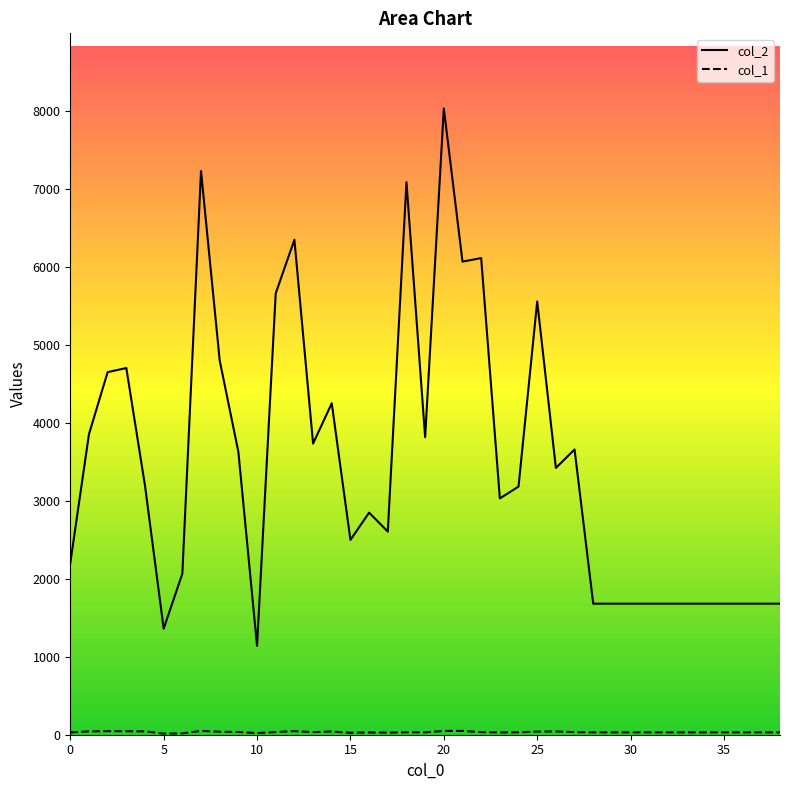

In col_2, how many points are higher than both neighbors (excluding endpoints)?

10